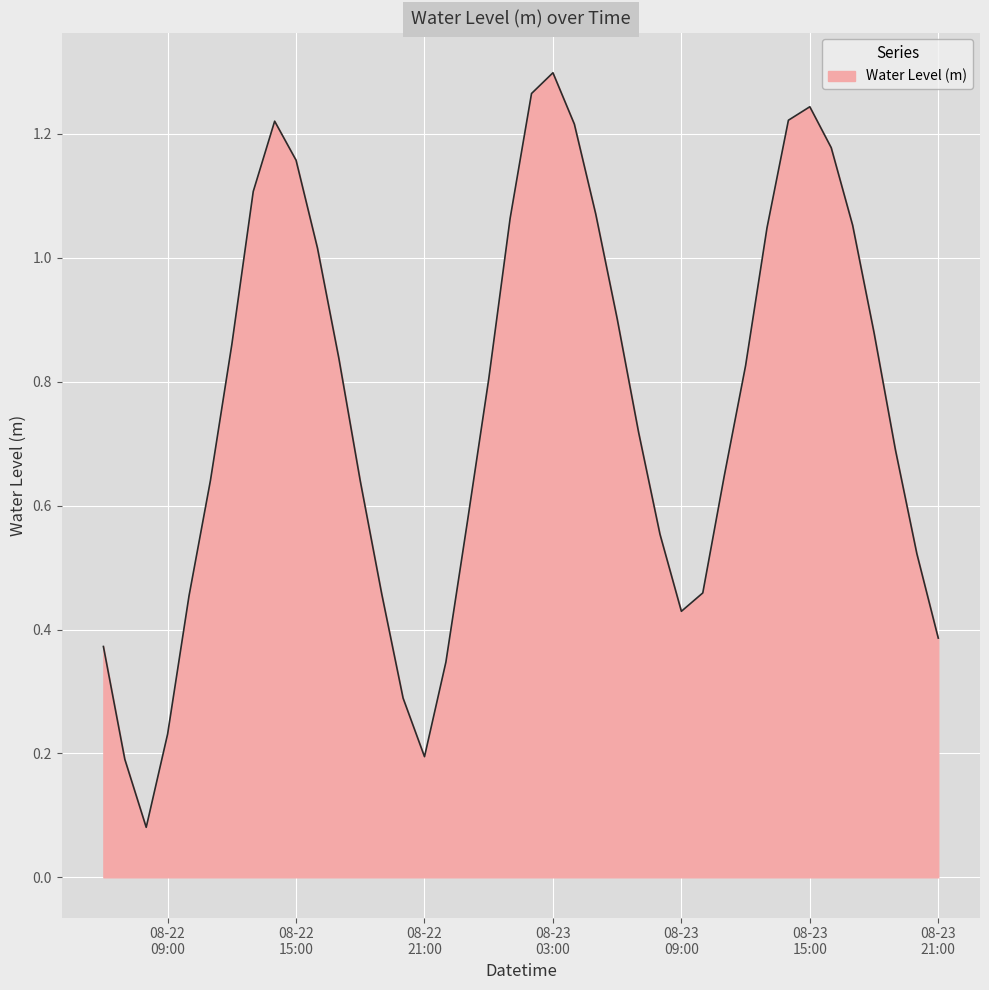

What is the average value?

0.8